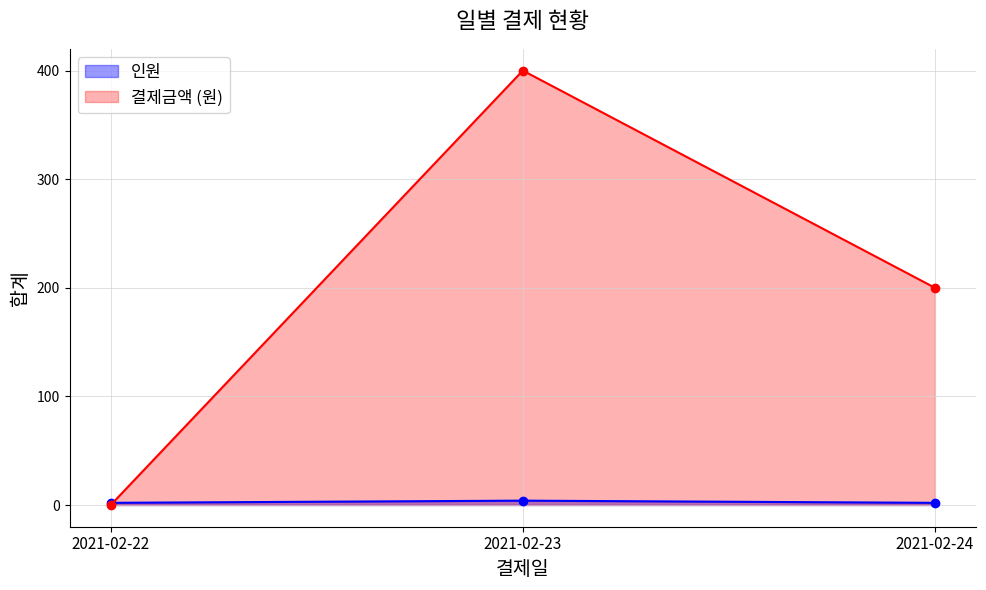

What is the difference between the 결제금액 (원) values at 2021-02-23 and 2021-02-22?

400